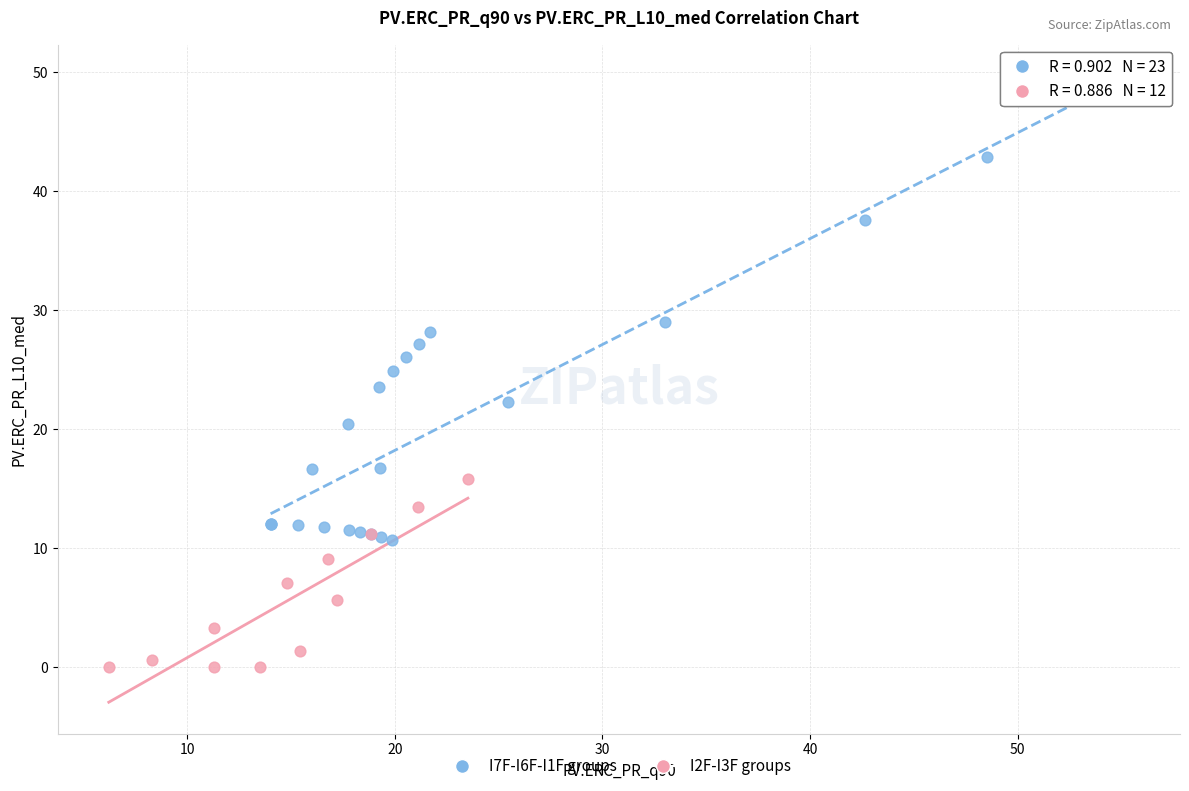

Which series has the largest Y range (max minus min)?

I7F-I6F-I1F groups